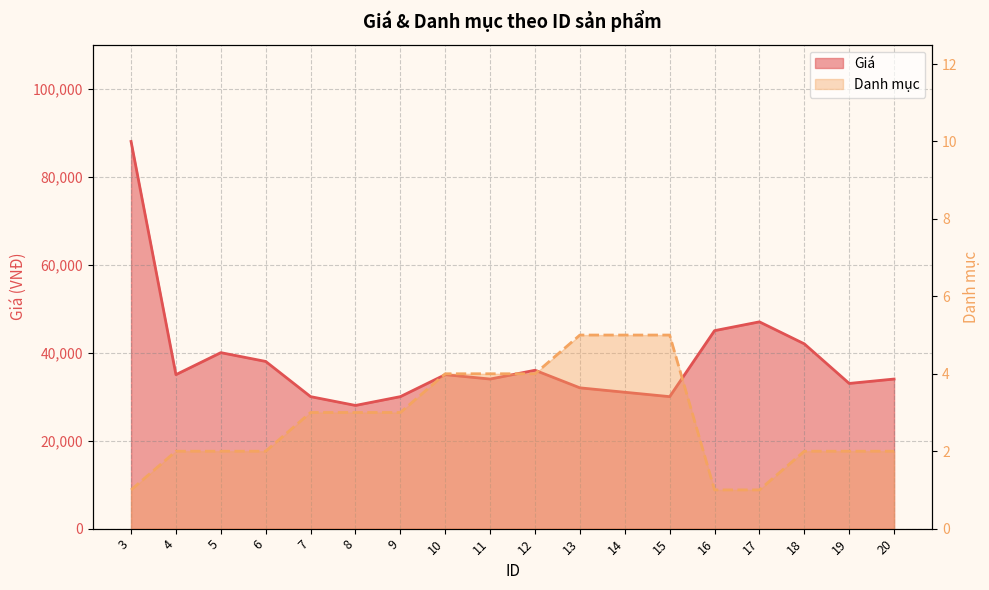

True or false: Giá has a value of 49549 at 6.

False